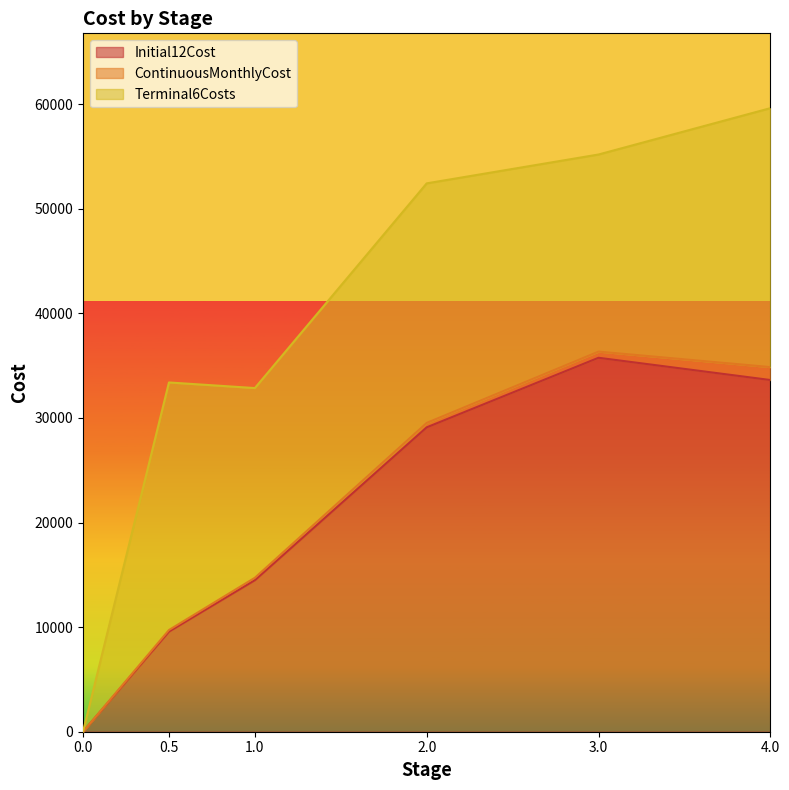

At which label does Initial12Cost reach its peak?

3.0